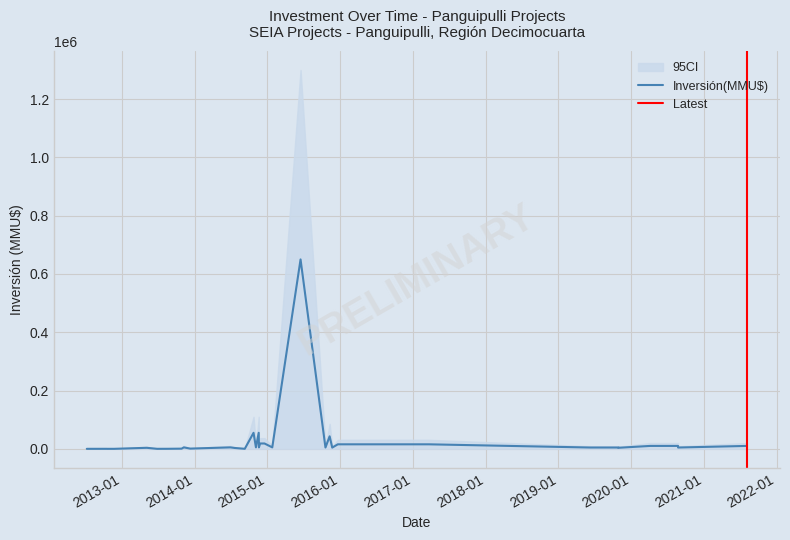

What is the value of the CI_upper point at the 33rd from the left?

9000